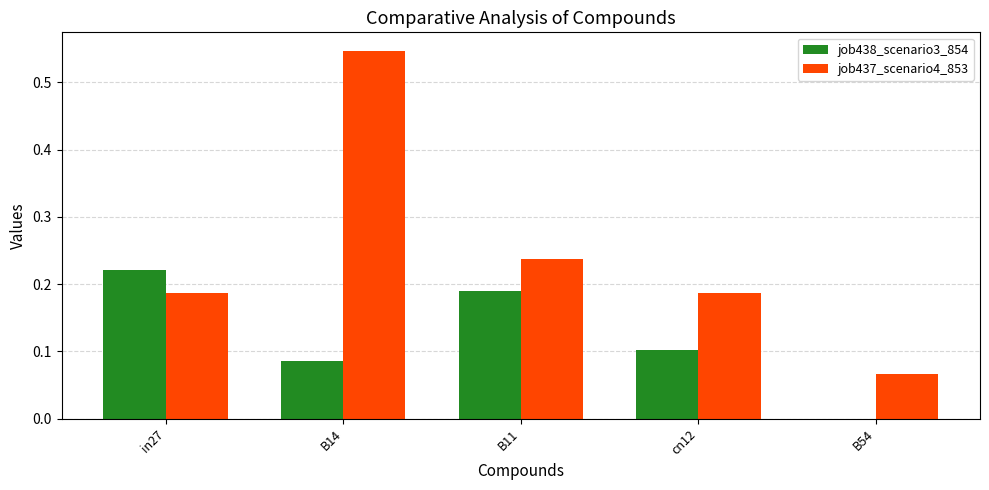

At which category is the sum across all series the highest?

B14